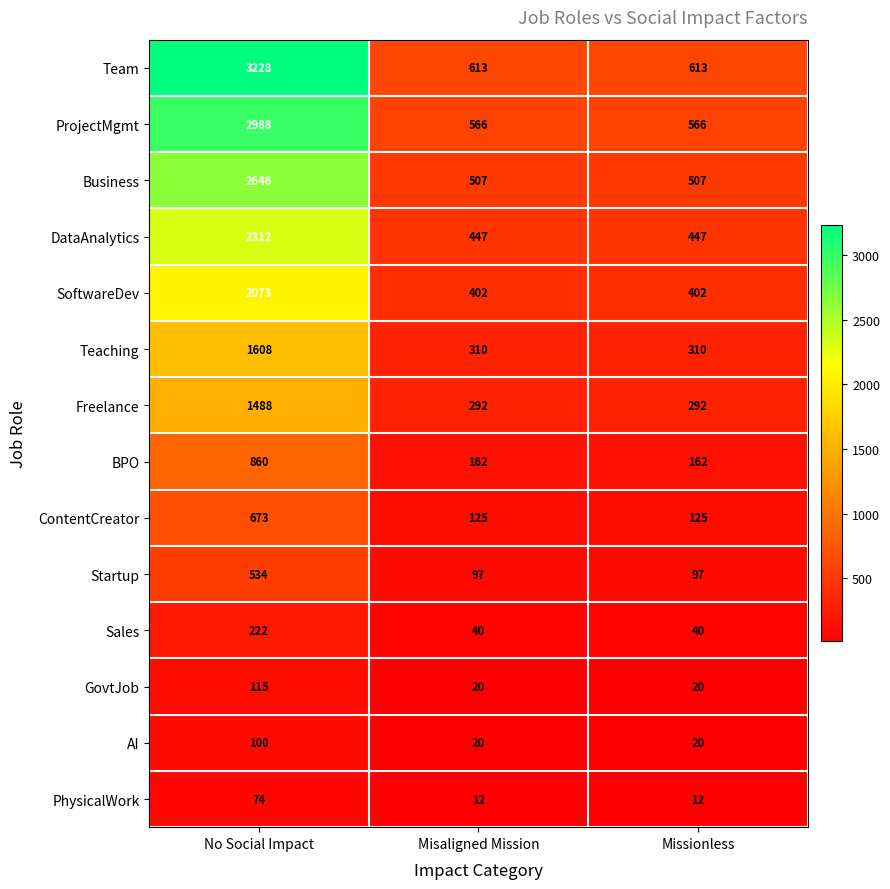

Which label corresponds to the largest value in the chart?

No Social Impact